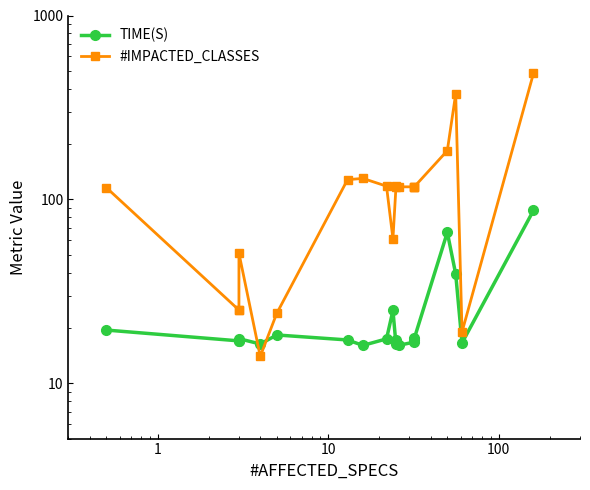

What is the greatest value displayed?

484.0